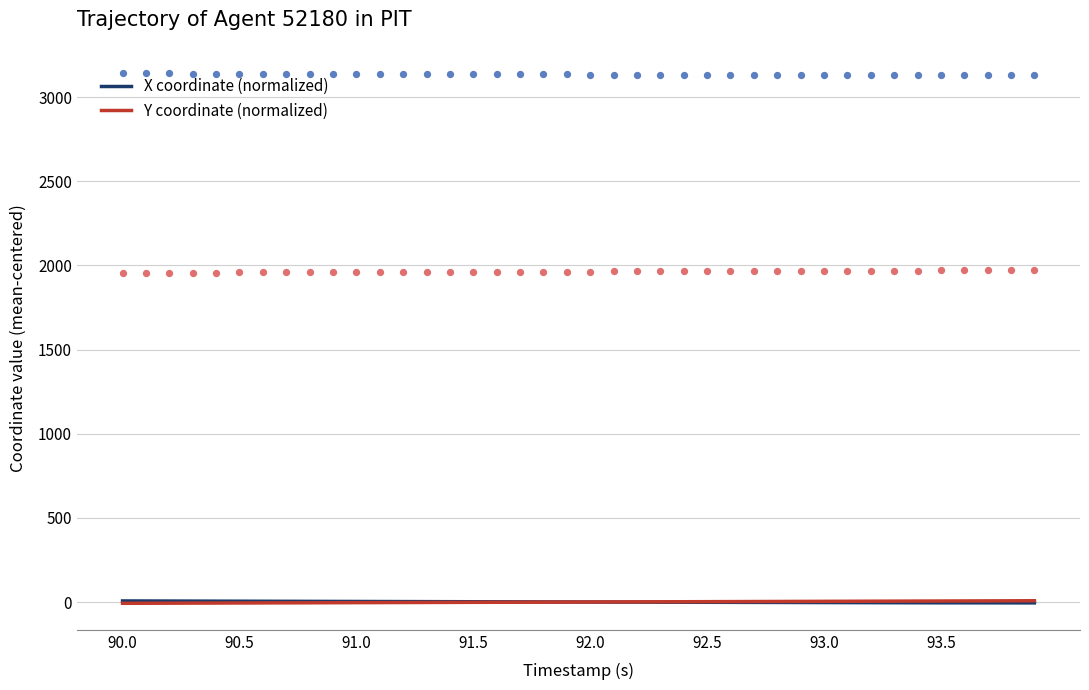

Which series has the widest spread of Y values?

Y